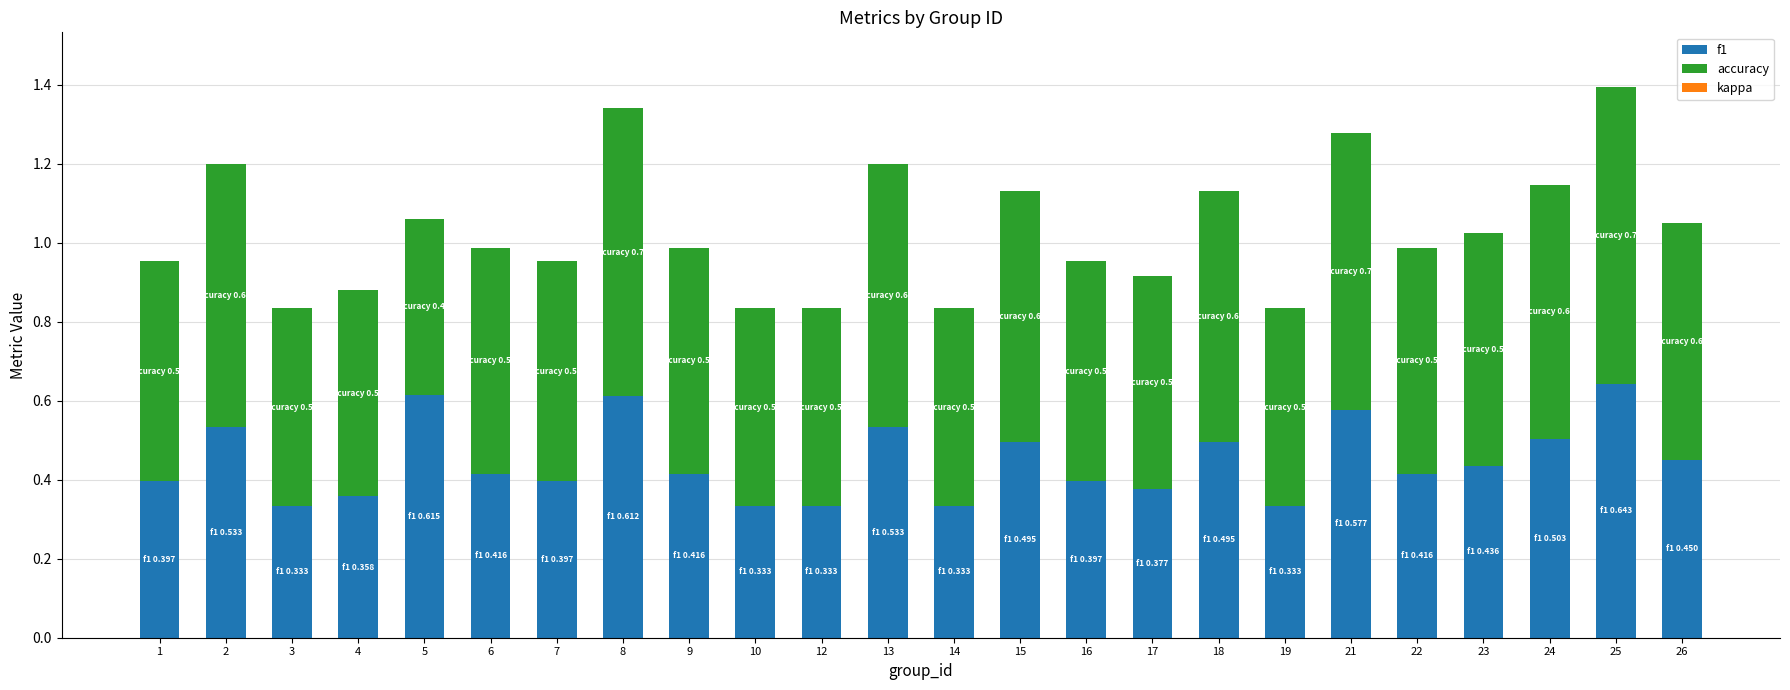

Is it true that f1 equals 0.4 at 16?

True